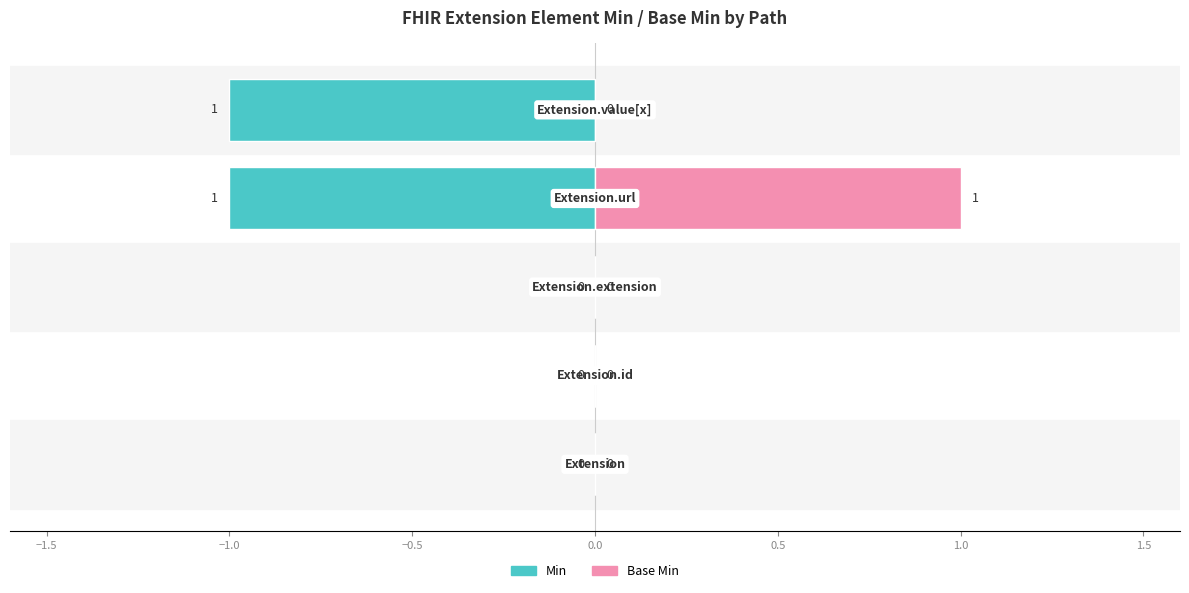

Rank the series by their average value, from highest to lowest.

Base Min, Min